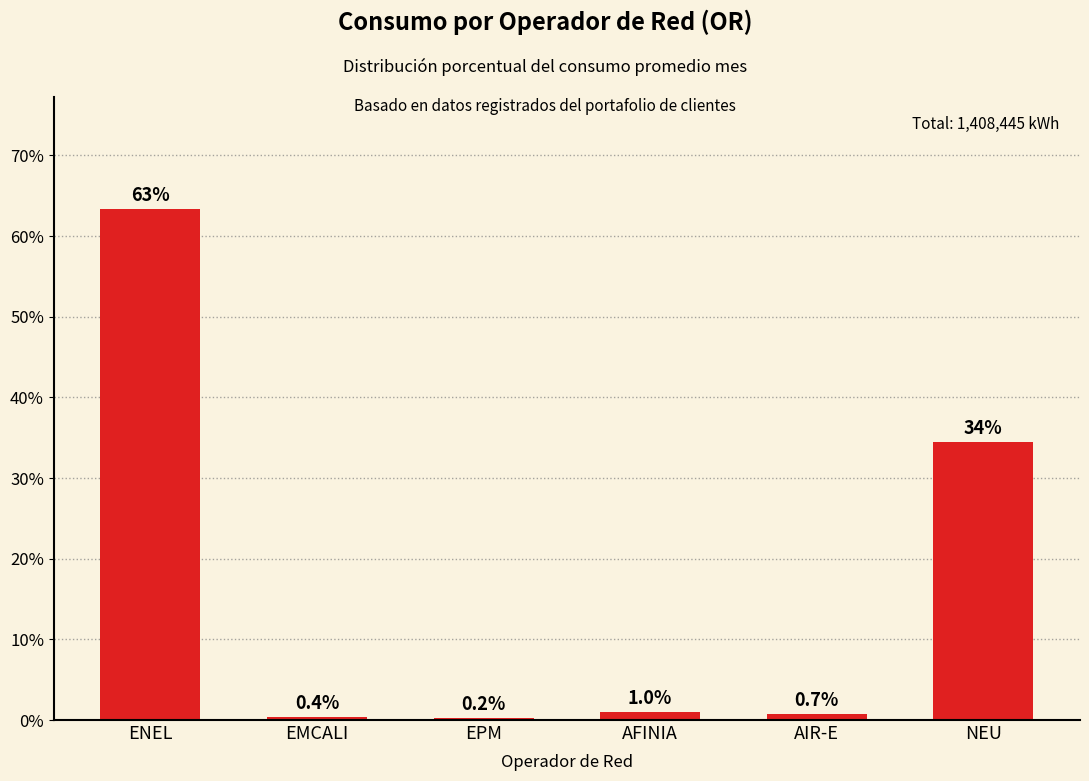

True or false: the data shows 0.7 at AIR-E.

True